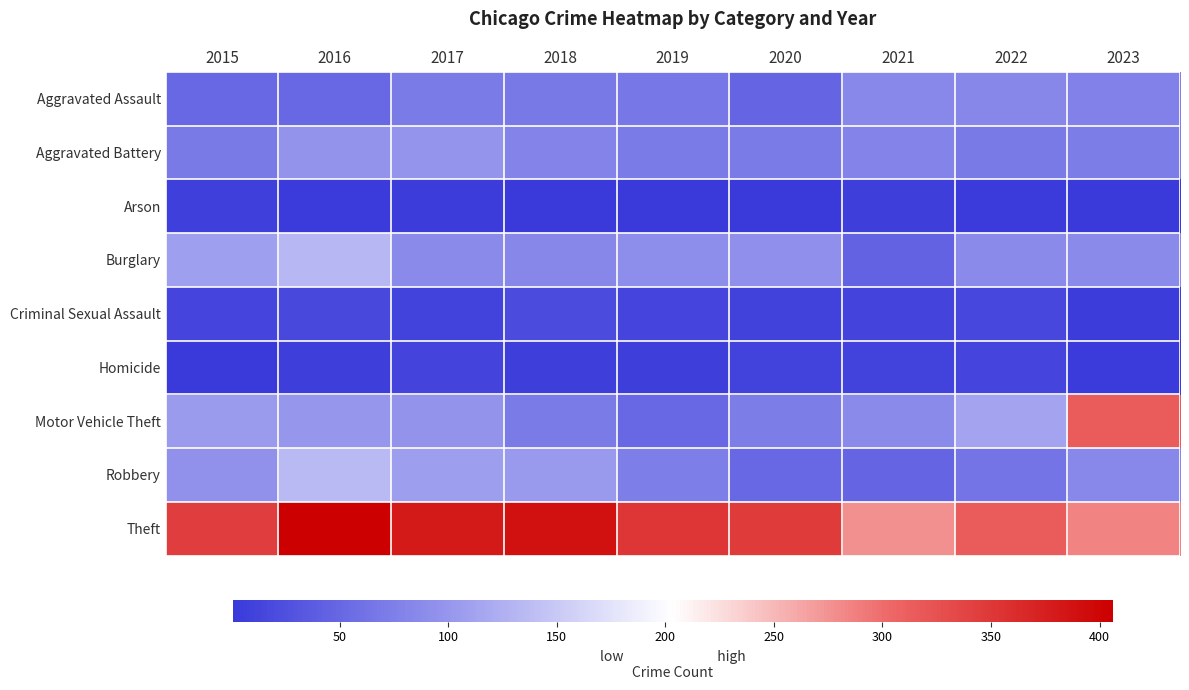

List the series in order of their peak value, highest first.

Theft, Motor Vehicle Theft, Robbery, Burglary, Aggravated Battery, Aggravated Assault, Criminal Sexual Assault, Homicide, Arson